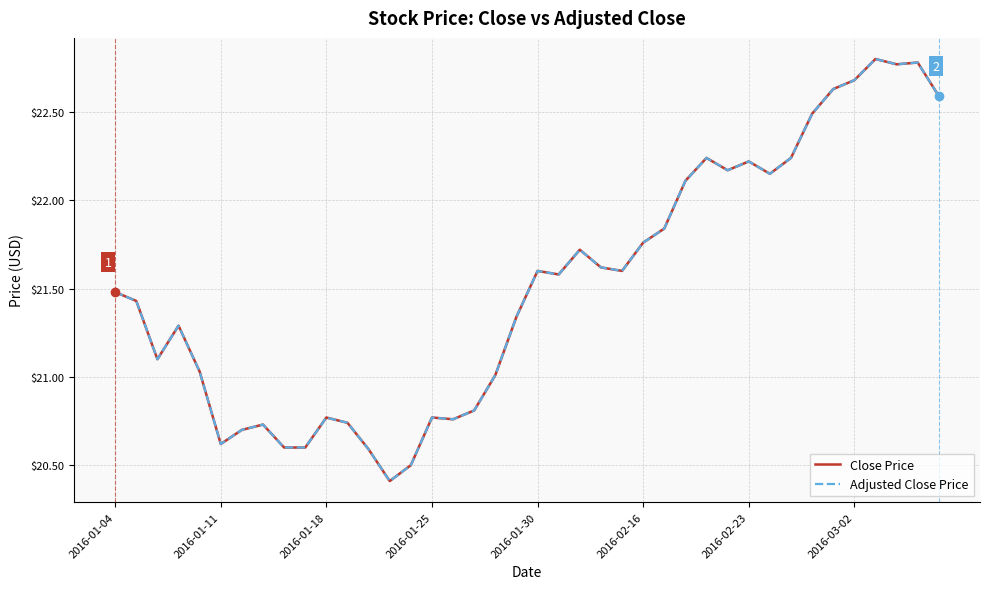

True or false: Adjusted Close Price and Close Price cross at least once.

False